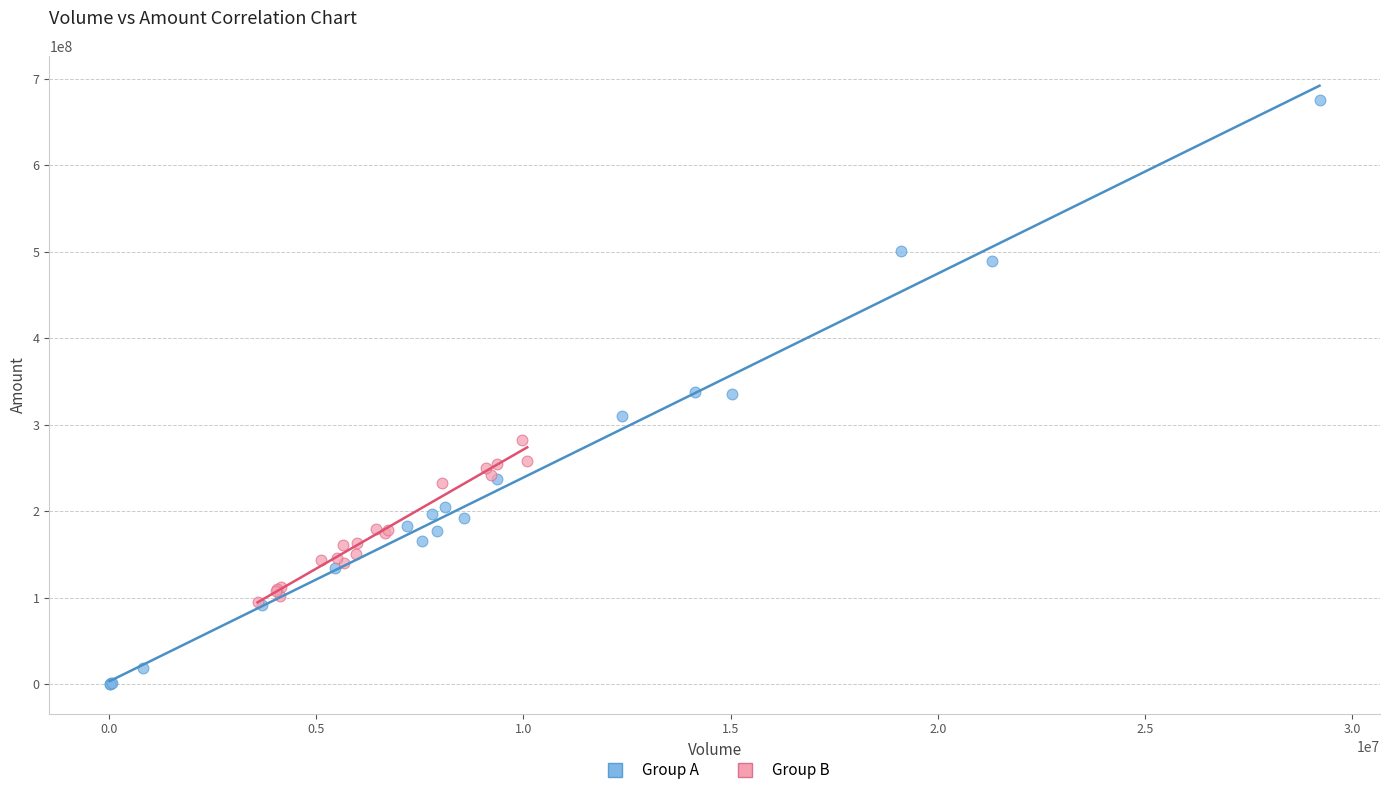

Which series reaches the maximum Y coordinate?

Group A